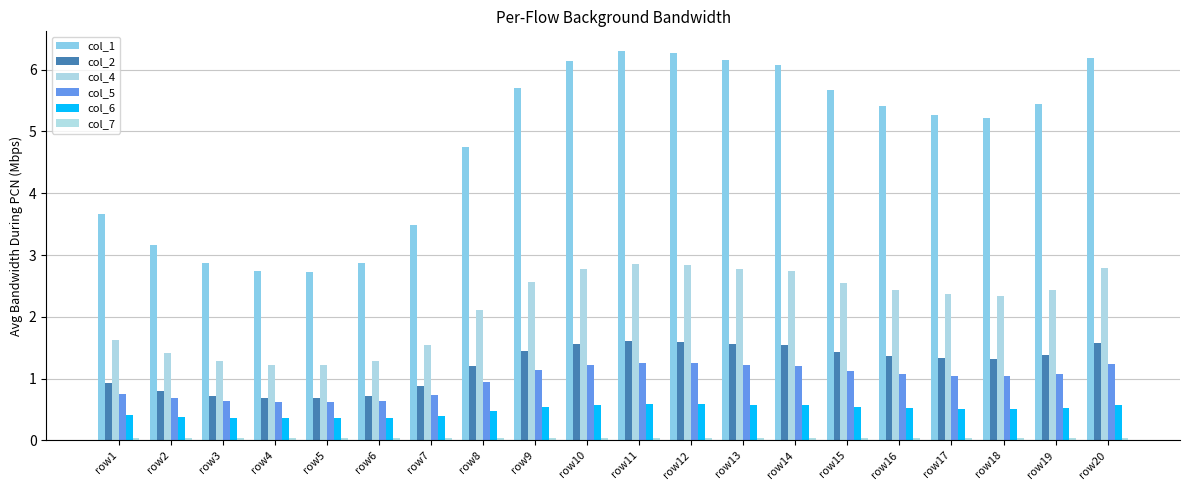

Are the bars horizontal?

No